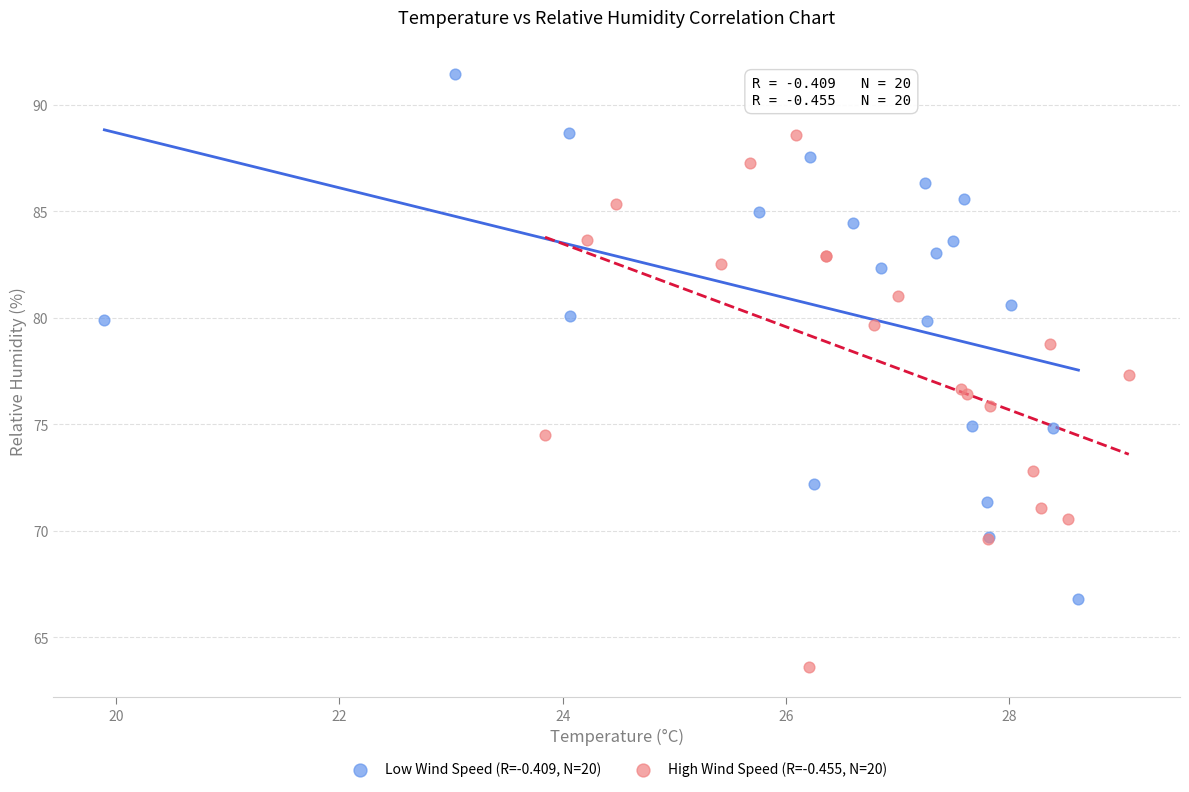

Which series has the widest spread of Y values?

High Wind Speed (R=-0.455, N=20)